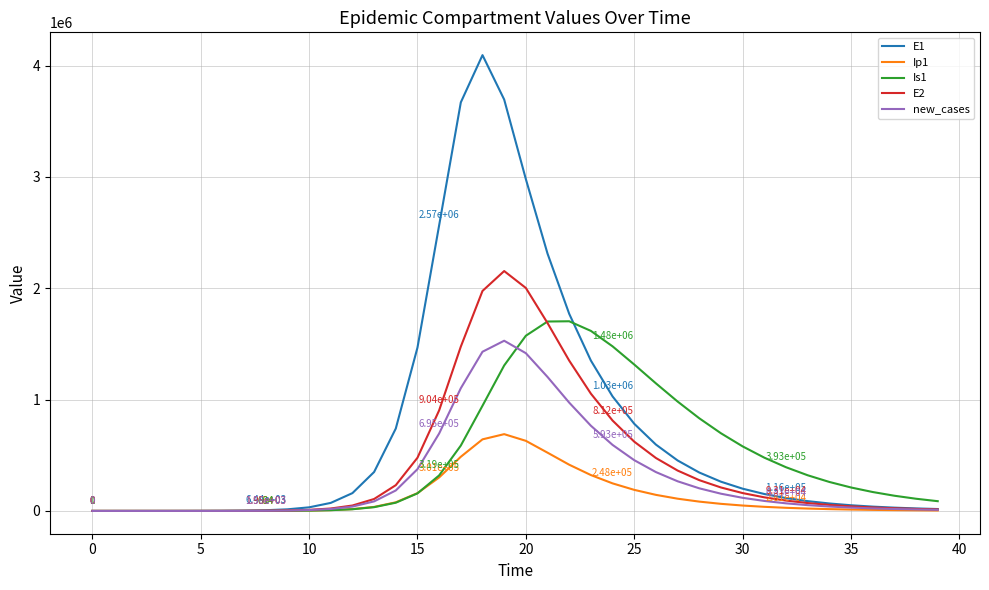

Rank the series by their maximum value, from highest to lowest.

E1, E2, Is1, new_cases, Ip1